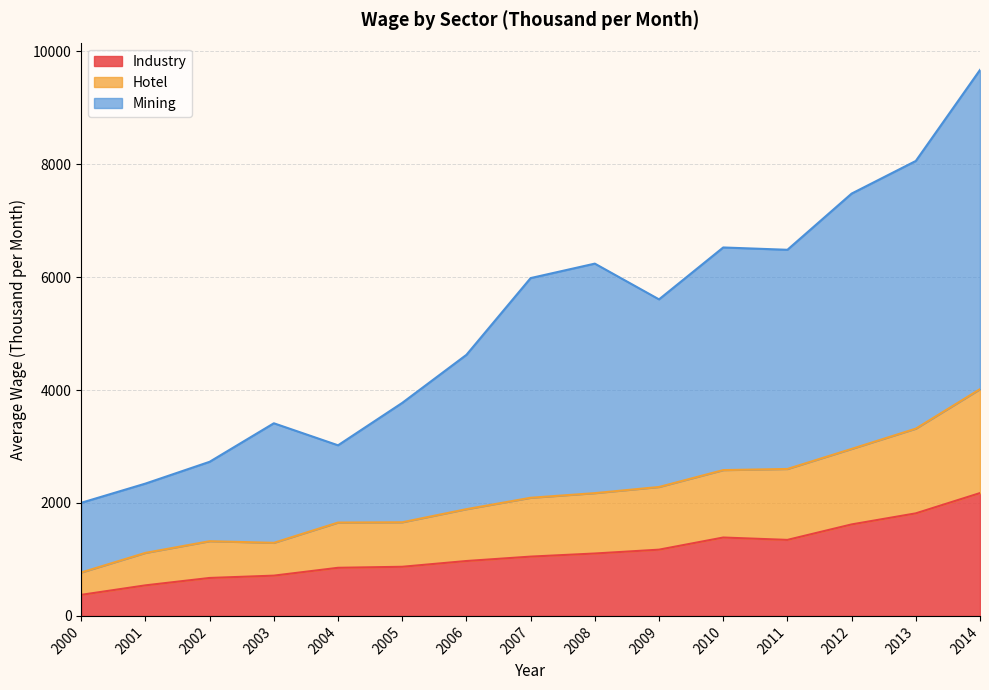

What is the value of the Mining point at the 12th from the left?

6483